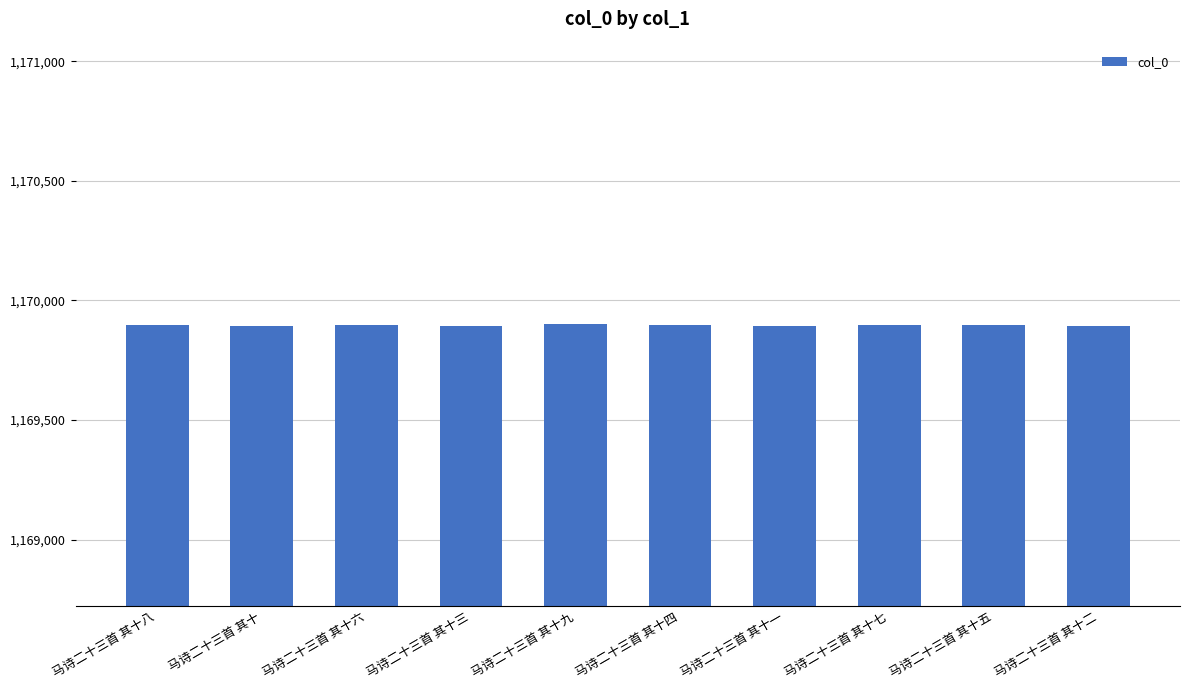

What is the minimum value shown in the chart?

1169891